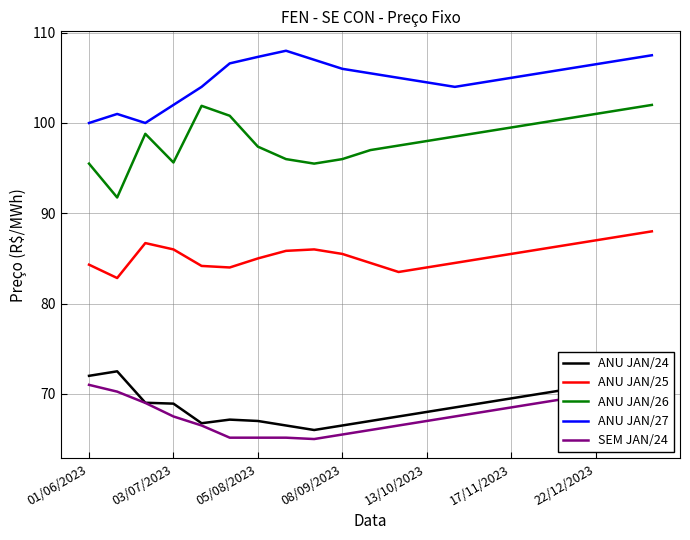

The ANU JAN/26 series shows 101.0 at 22/12/2023. True or false?

True